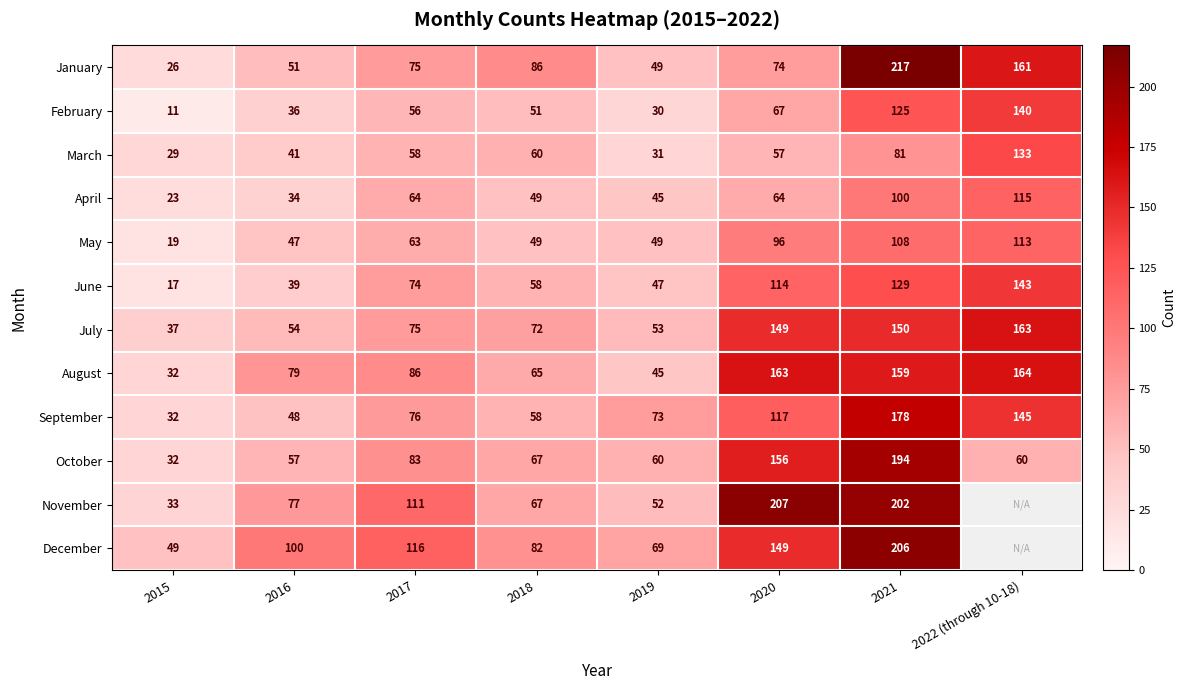

Is the value of November at 2015 greater than the value of October at 2022 (through 10-18)?

No